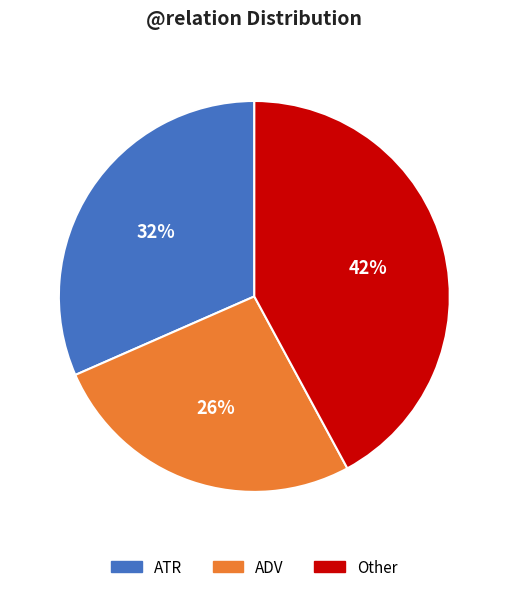

To the nearest percent, what is the difference between the largest and smallest slice percentages?

16%